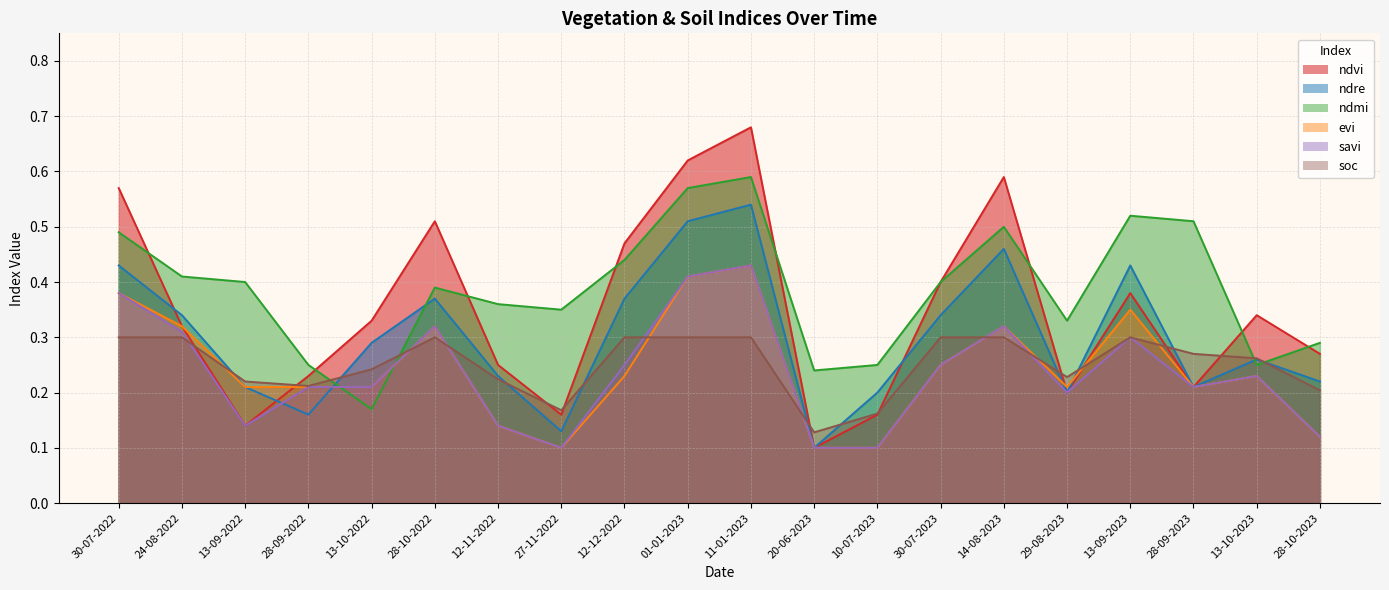

How many lines are shown in the chart?

6